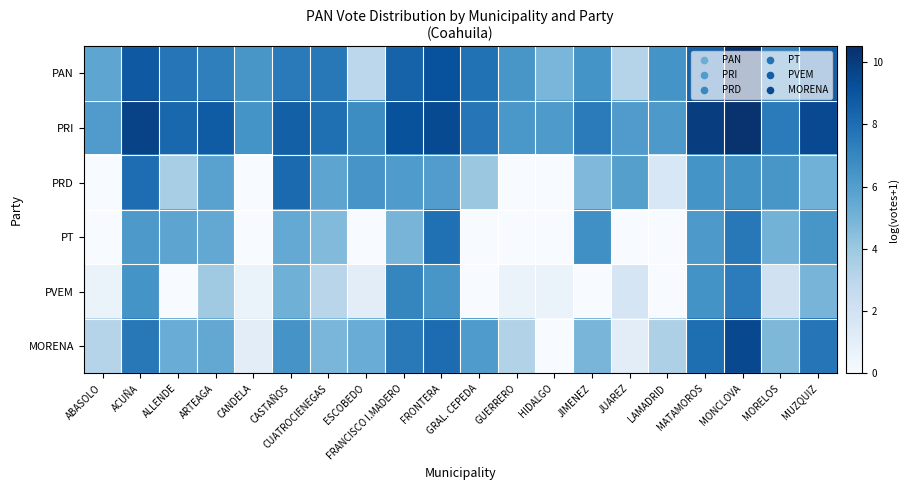

List the series in order of their peak value, lowest first.

PVEM, PT, PRD, MORENA, PRI, PAN